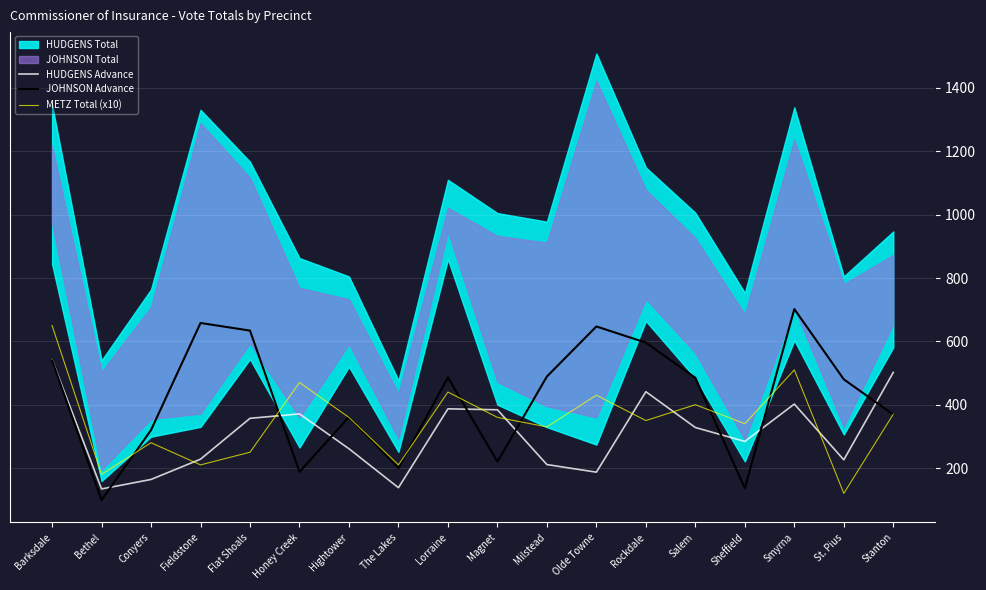

Which category has the lowest value in the HUDGENS Advance series?

Bethel